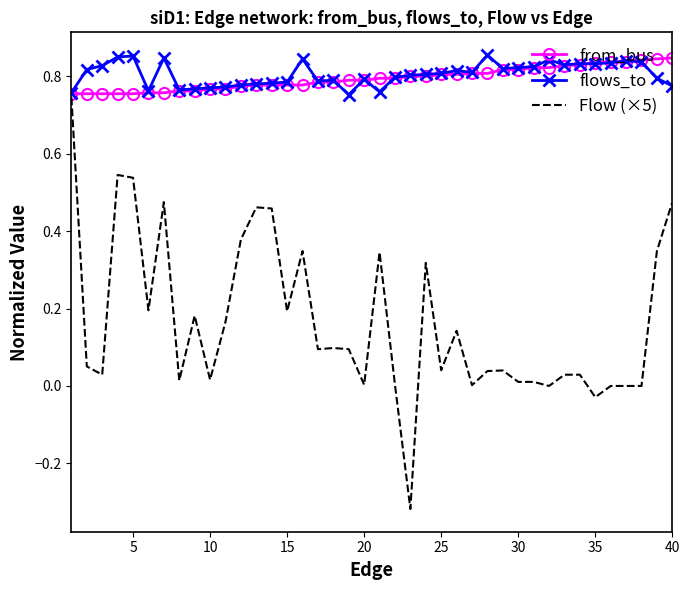

Which series has the largest range (max minus min)?

Flow (×5)